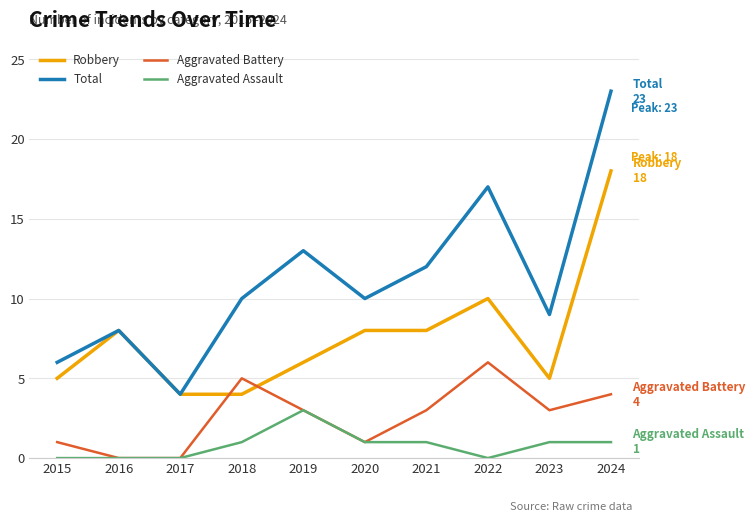

How many lines are shown in the chart?

4